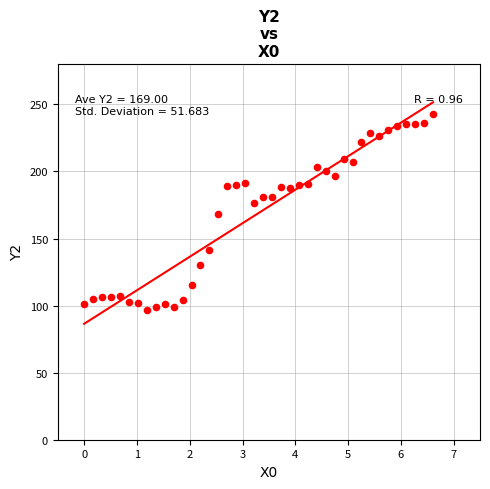

What is the range of X values (max minus min)?

6.6